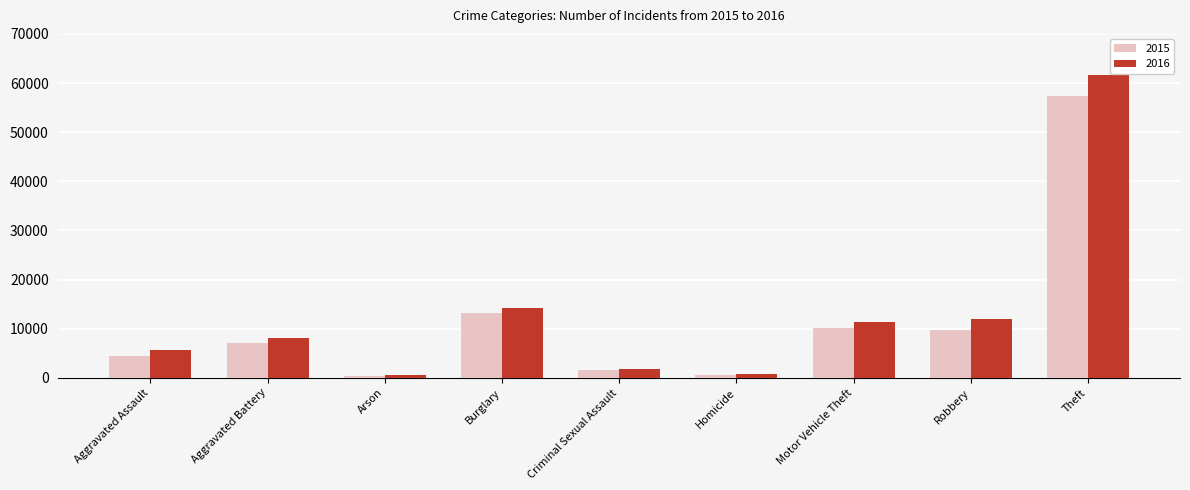

At which category is the sum across all series the highest?

Theft